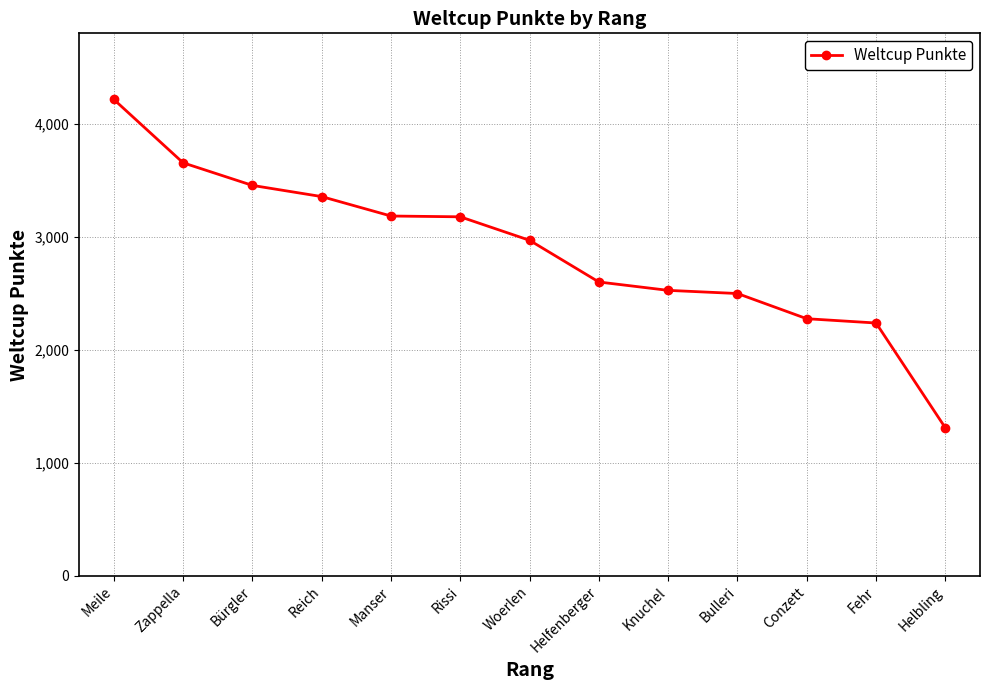

What is the average value?

2880